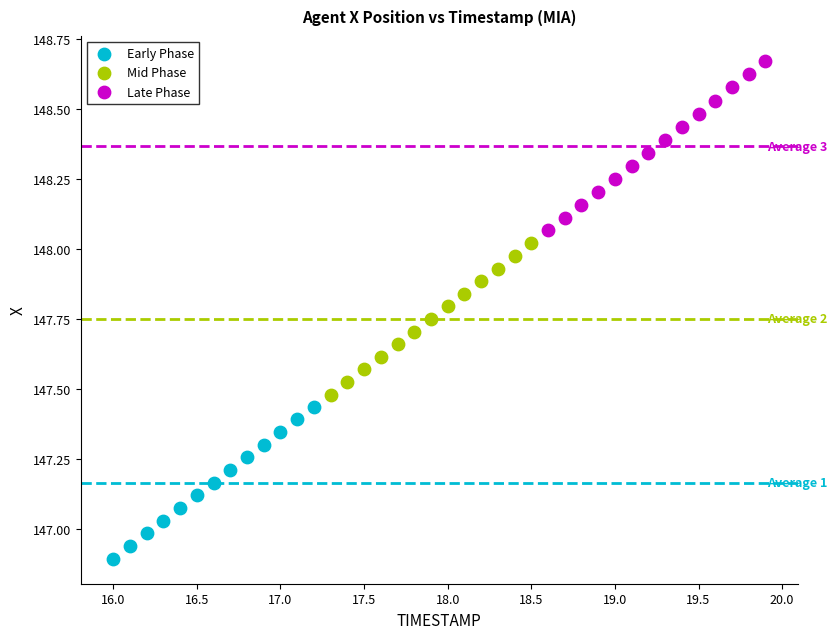

Which series has the widest spread of Y values?

Late Phase